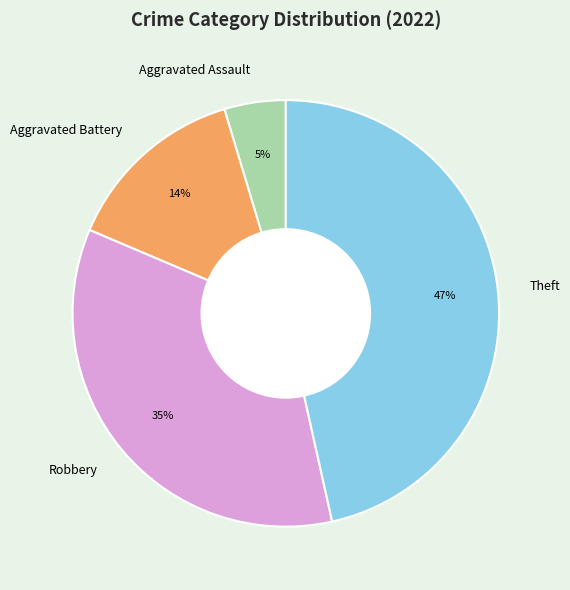

Which category has the biggest portion of the pie?

Theft